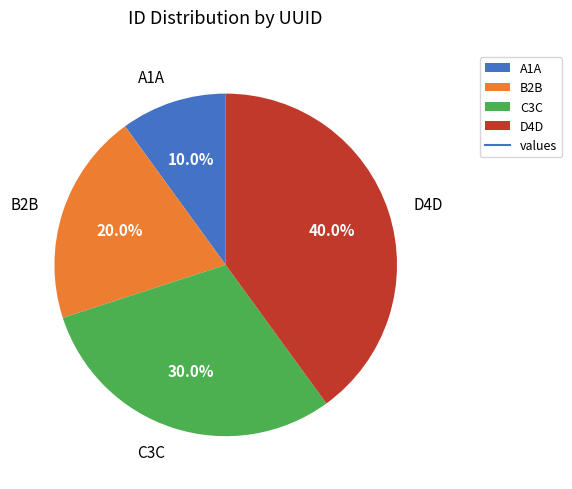

Which has a higher value, D4D or B2B?

D4D